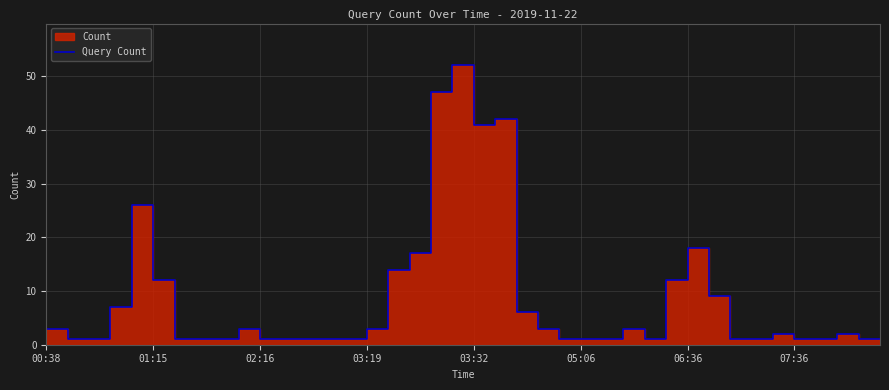

What is the label of the 2nd point from the right?

38